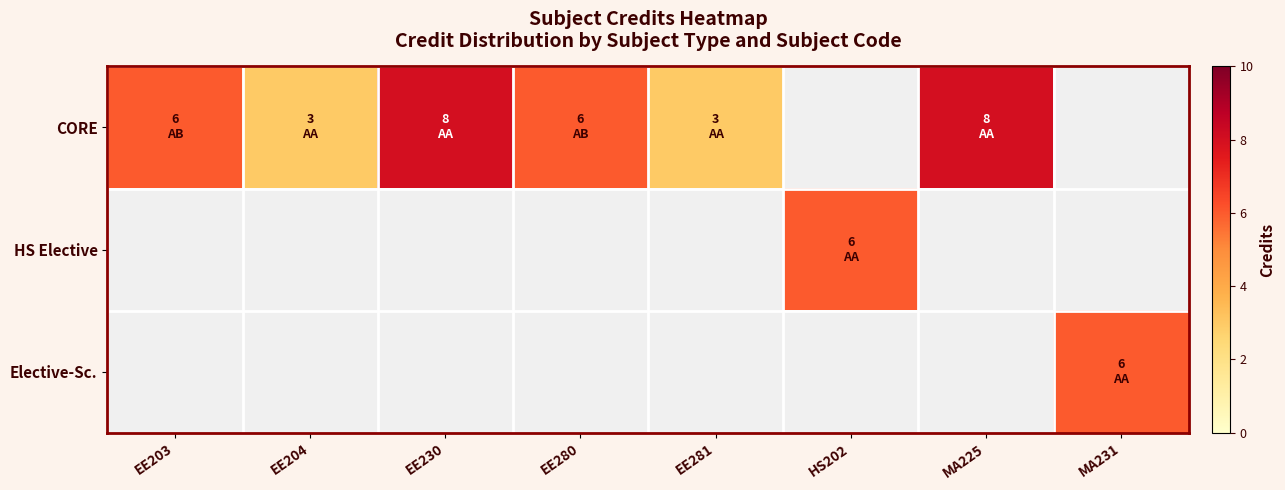

Which category has the lowest value across all series?

EE204